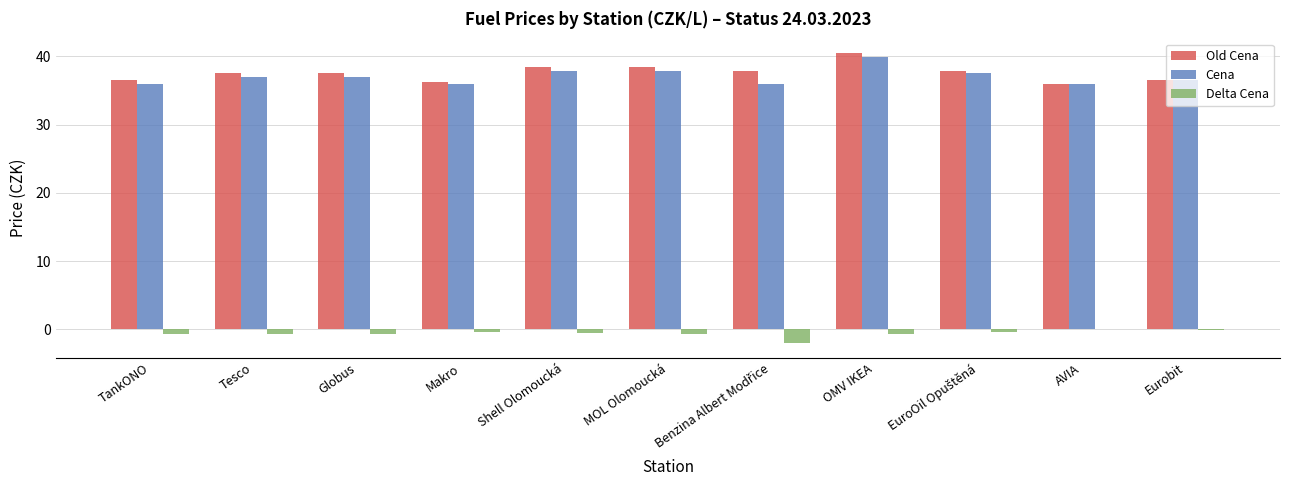

What is the maximum value for Old Cena?

40.5